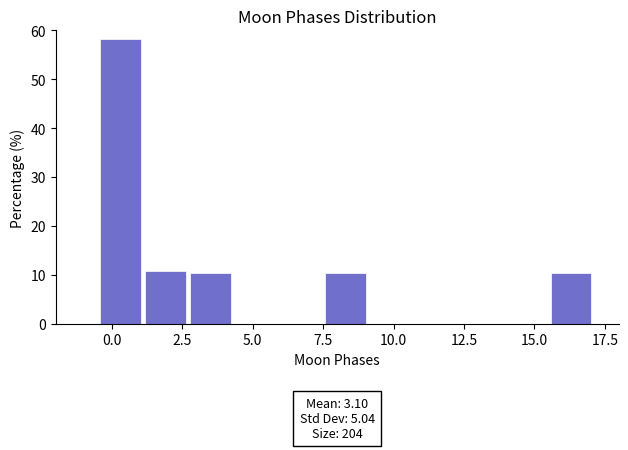

Read against the x-axis, roughly where is the centre of the tallest bar?

0.5